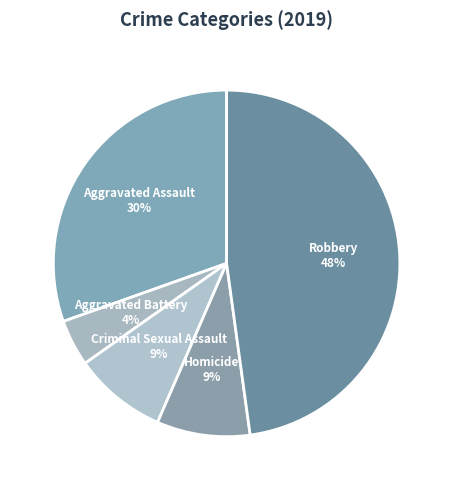

The Robbery slice represents 62% of the pie. True or false?

False